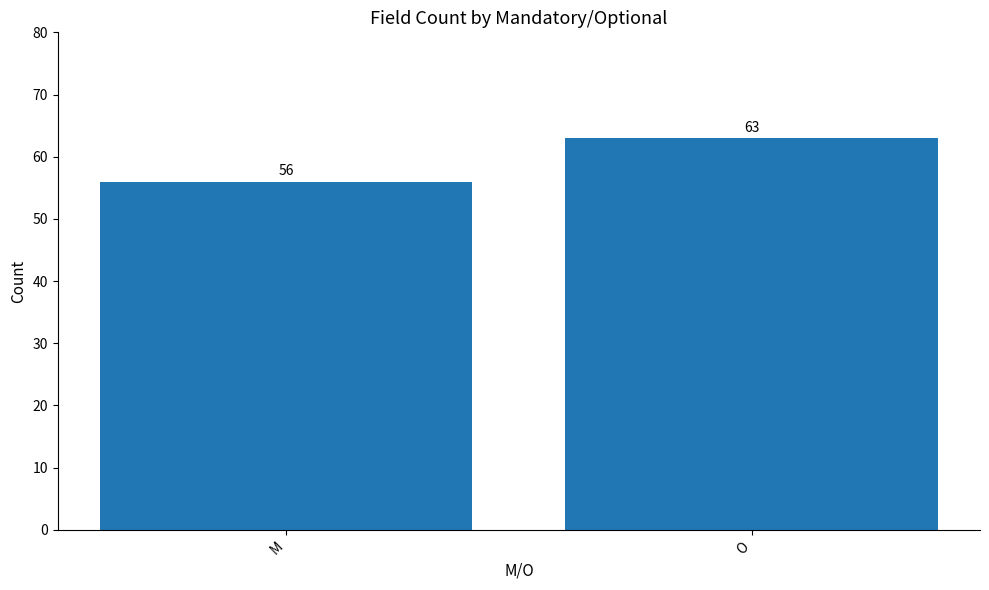

What is the sum of the values at O and M?

119